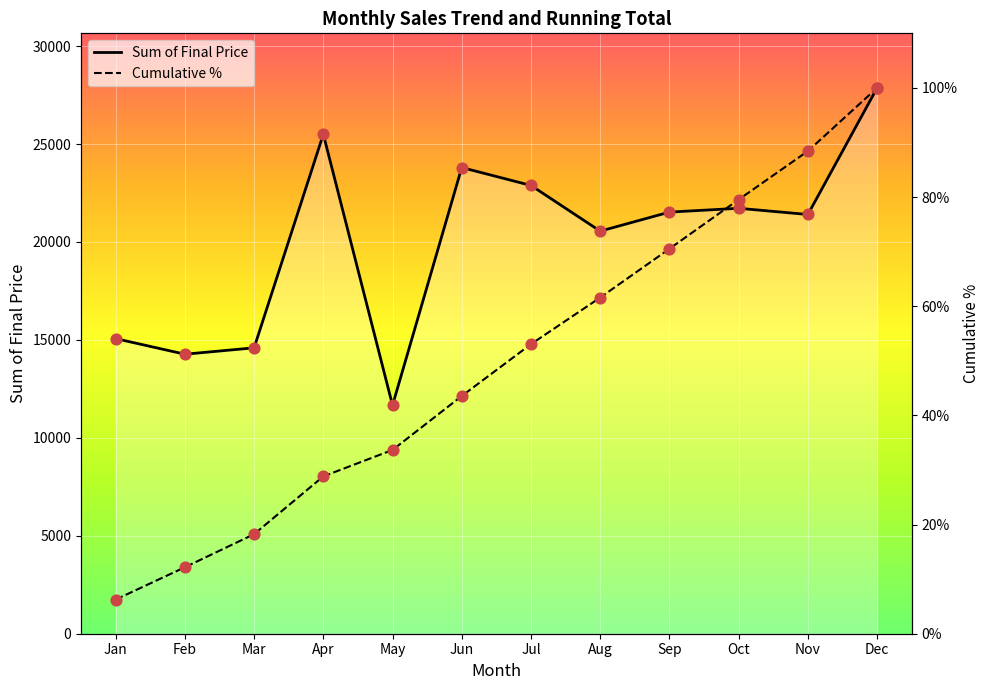

What are all the series names shown in the legend?

Sum of Final Price, Cumulative %